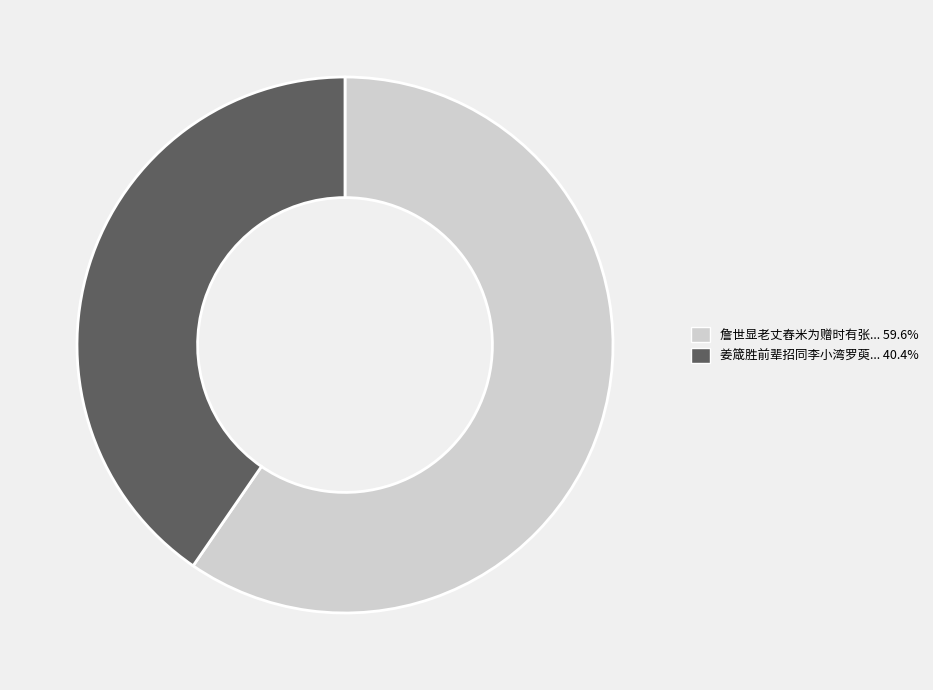

How many slices are in this pie chart?

2